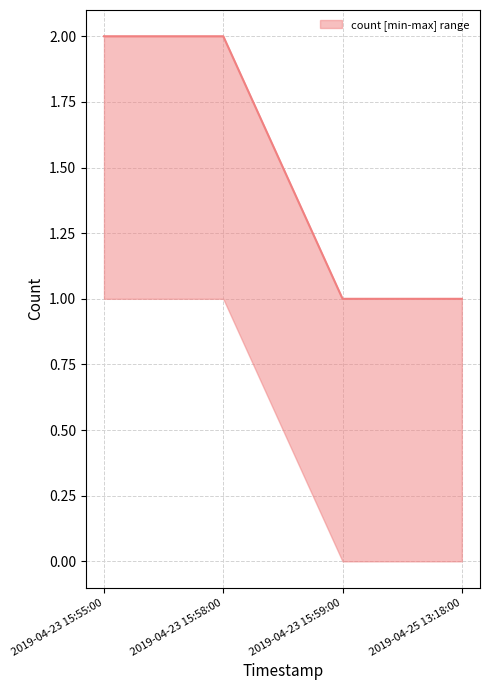

Rank the categories by value from lowest to highest.

2019-04-23 15:59:00, 2019-04-25 13:18:00, 2019-04-23 15:55:00, 2019-04-23 15:58:00